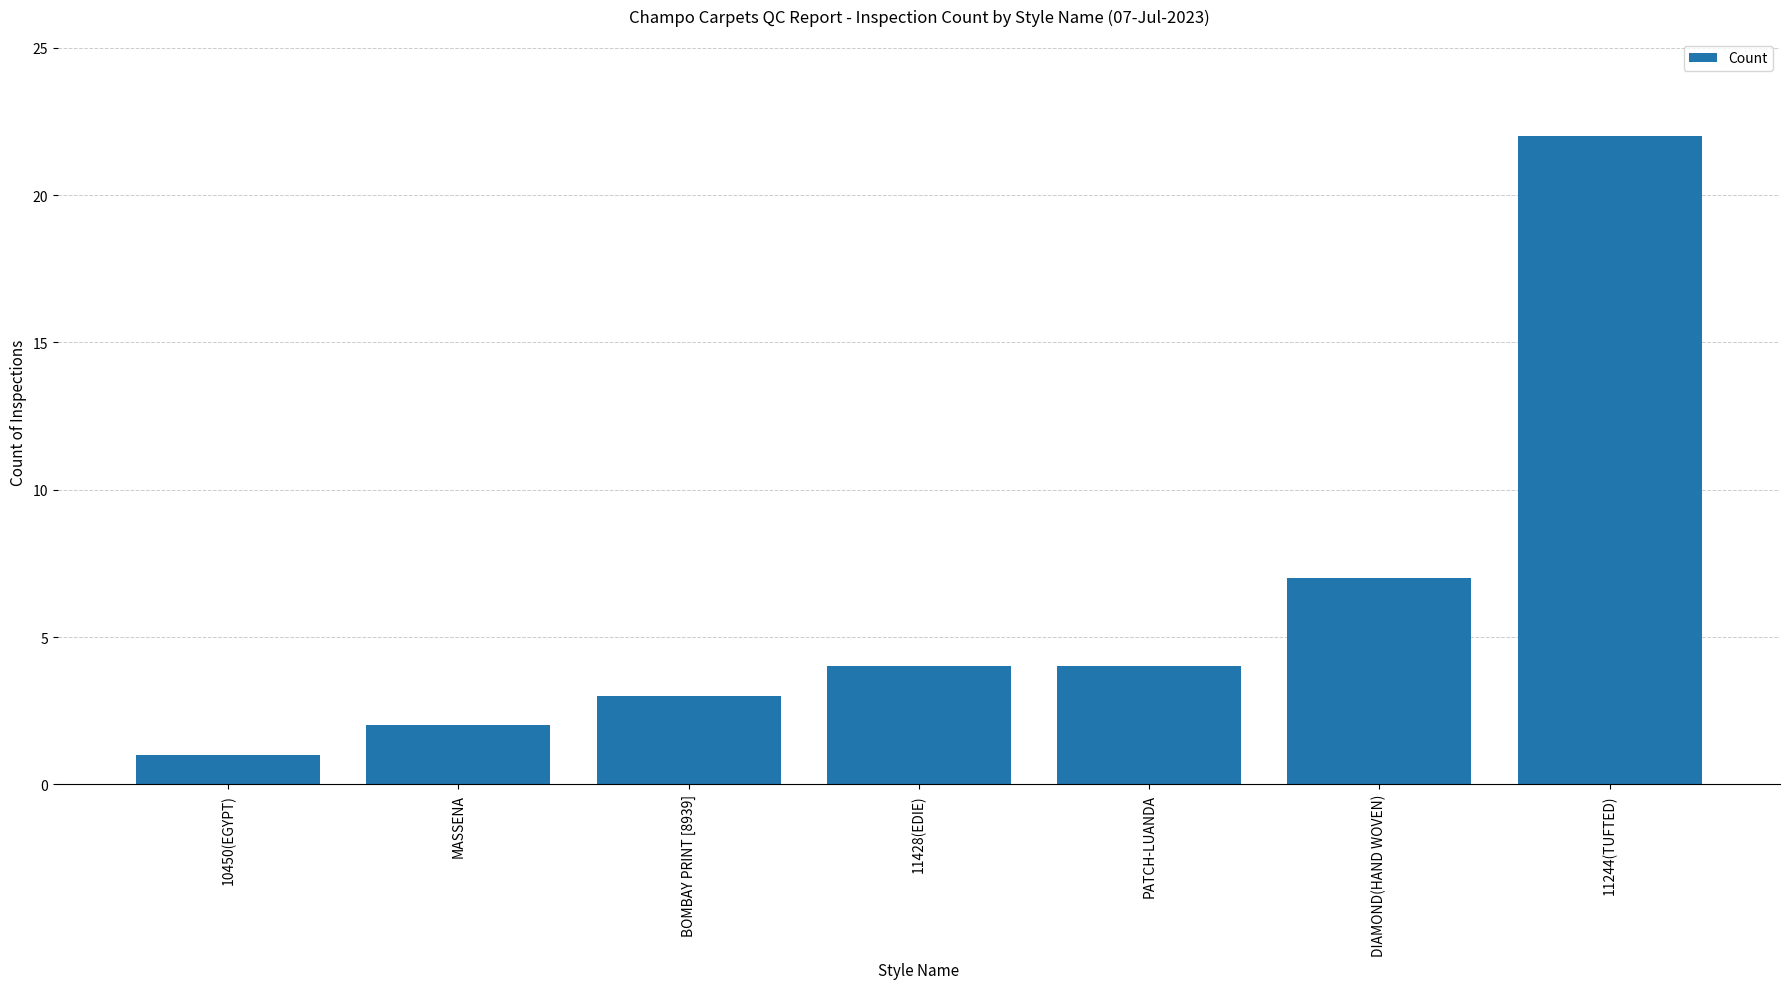

What is the value of the 2nd bar from the left?

2